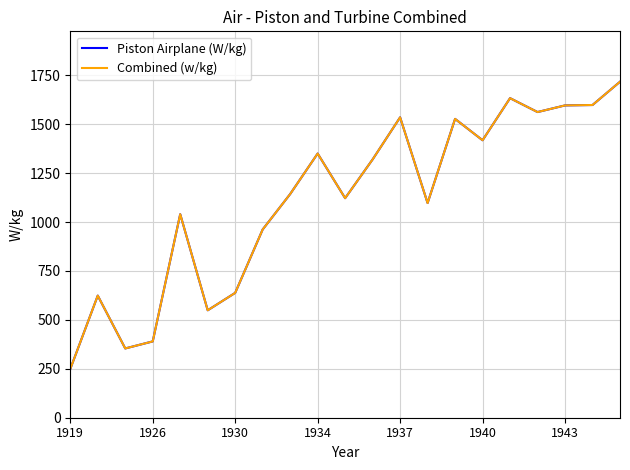

Does the chart have visible grid lines?

Yes